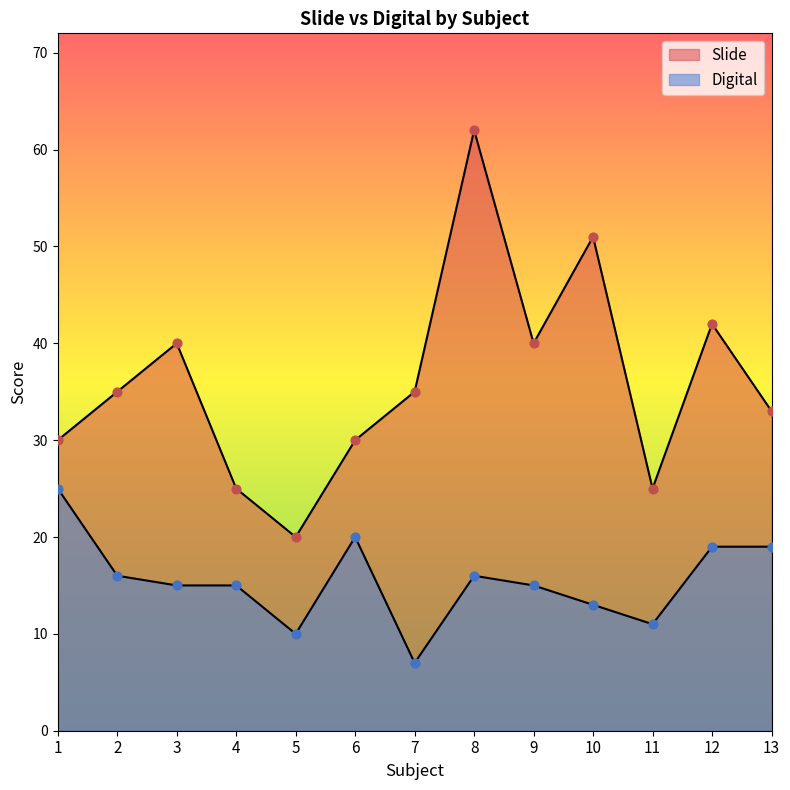

At how many categories does at least one series exceed 43?

2